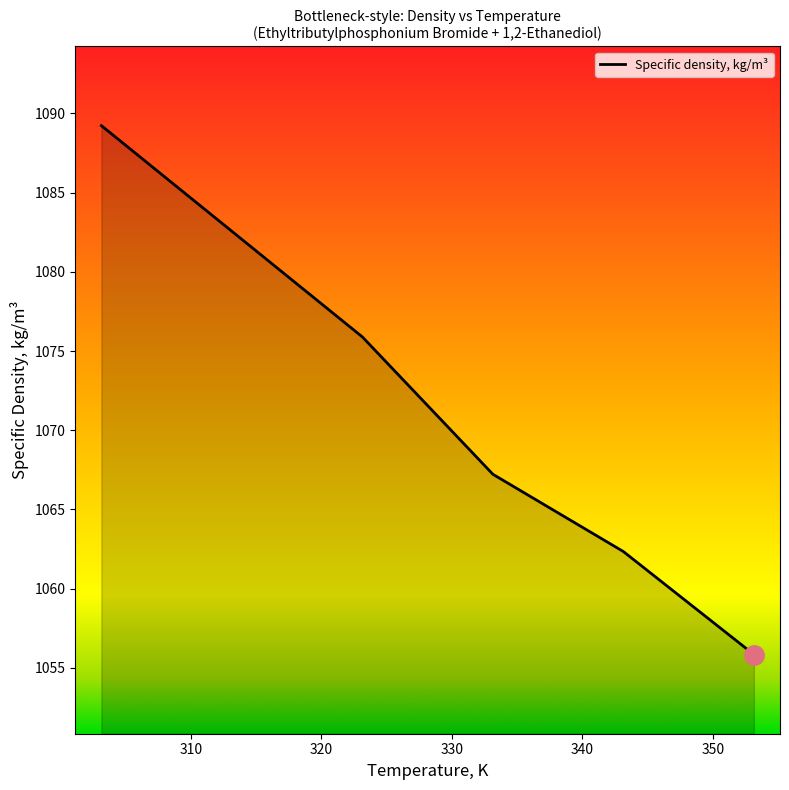

What is the greatest value displayed?

1089.2